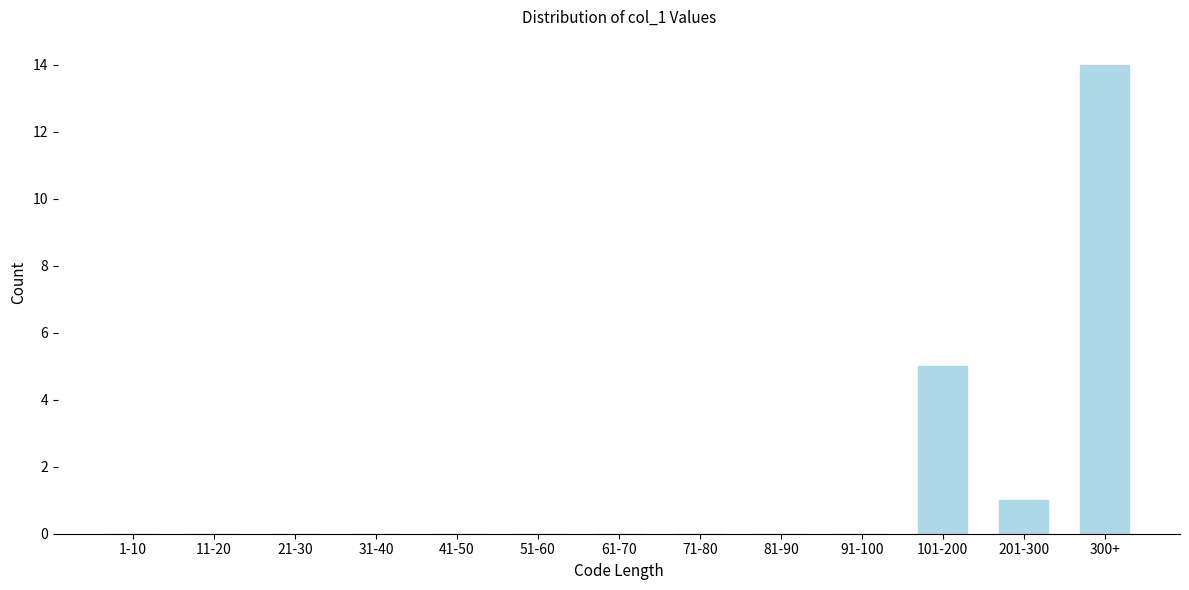

Reading right to left, what are all the values shown in this chart?

300+=14	201-300=1	101-200=5	91-100=0	81-90=0	71-80=0	61-70=0	51-60=0	41-50=0	31-40=0	21-30=0	11-20=0	1-10=0